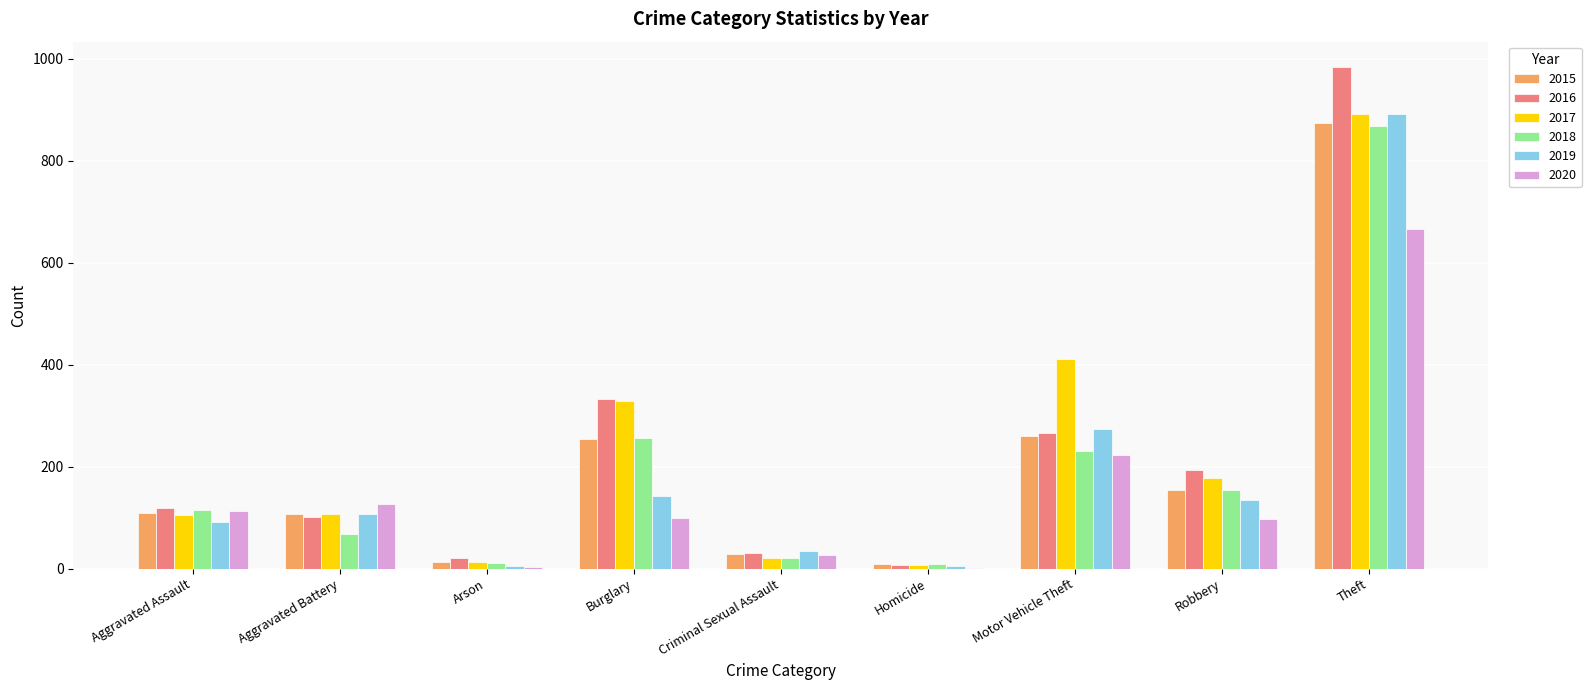

The 2016 series shows 102 at Aggravated Battery. True or false?

True